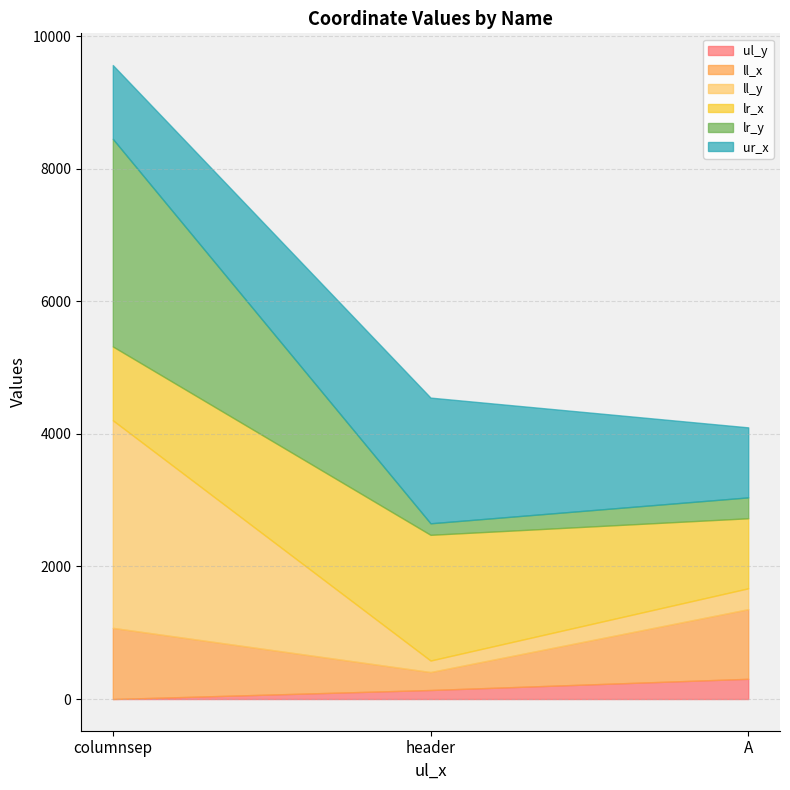

Which series has the largest total across all categories?

lr_x